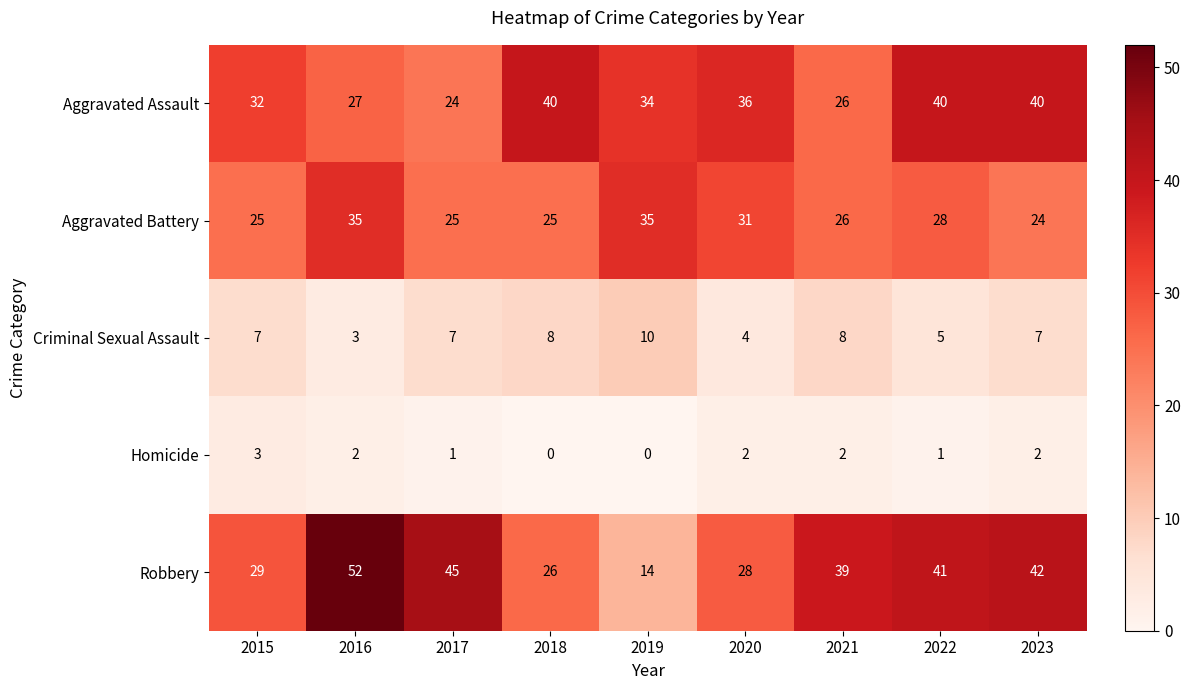

At 2020, list the series in order from smallest to largest.

Homicide, Criminal Sexual Assault, Robbery, Aggravated Battery, Aggravated Assault